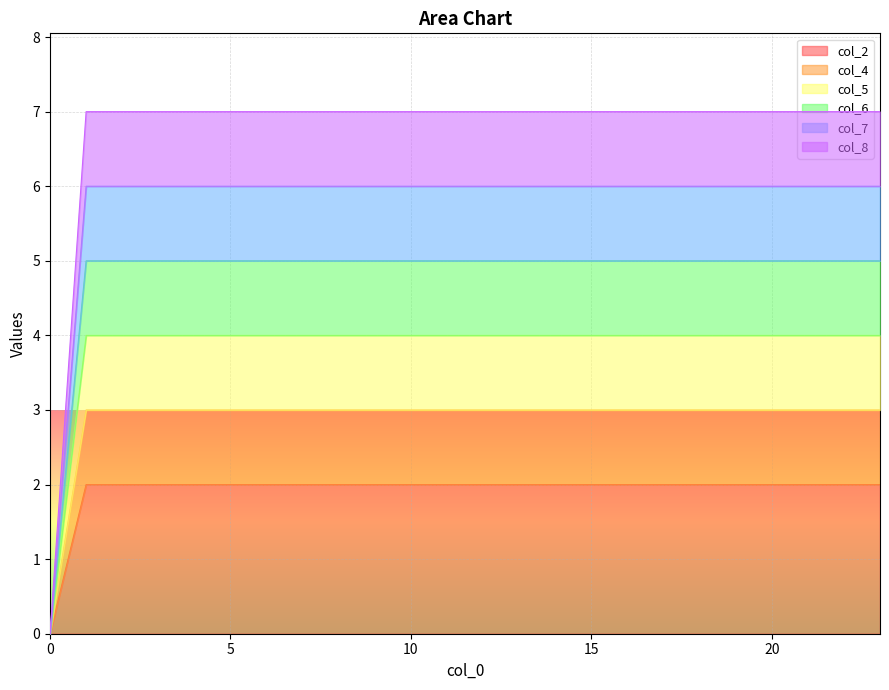

At which label does col_8 reach its peak?

1